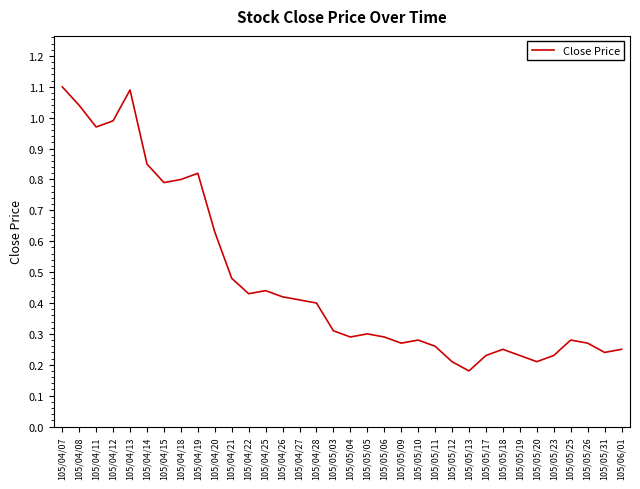

Which category has the lowest value across all series?

105/05/13